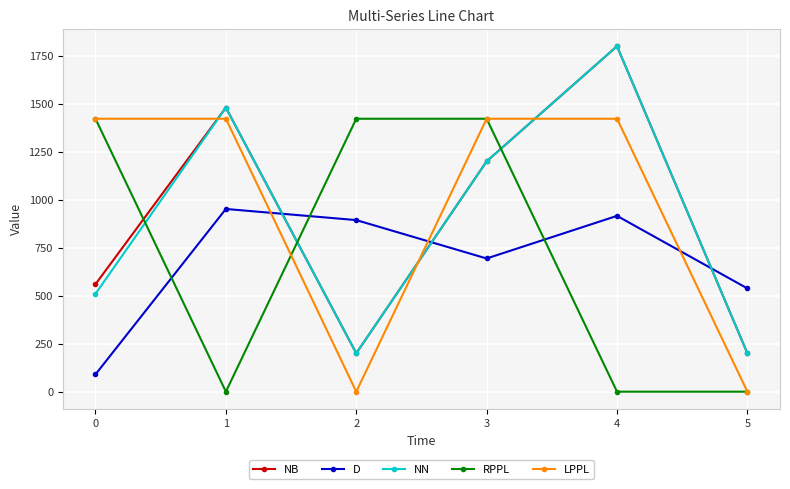

Where do NB and D first cross each other?

1 and 2